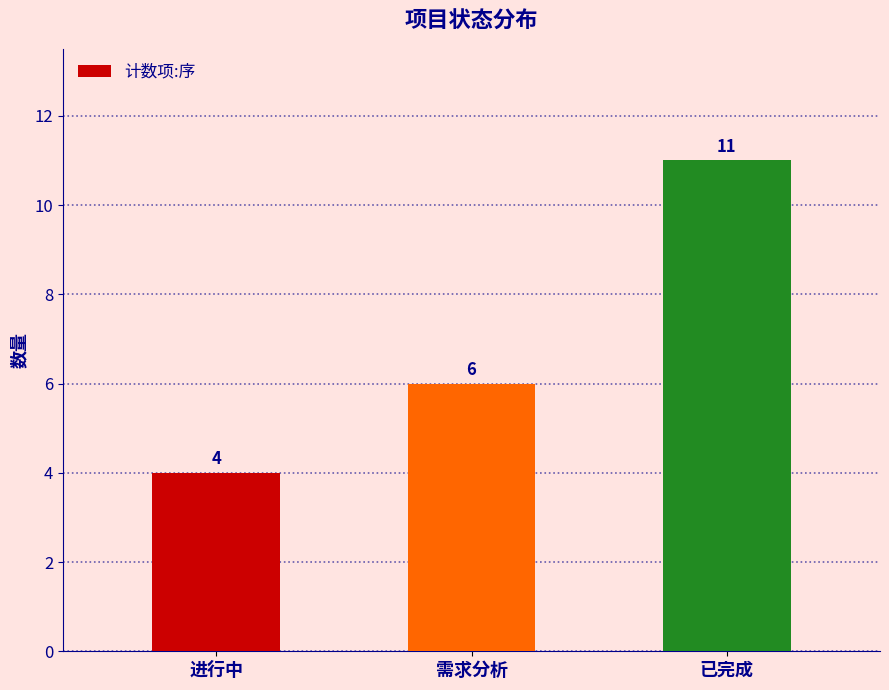

What is the average value?

7